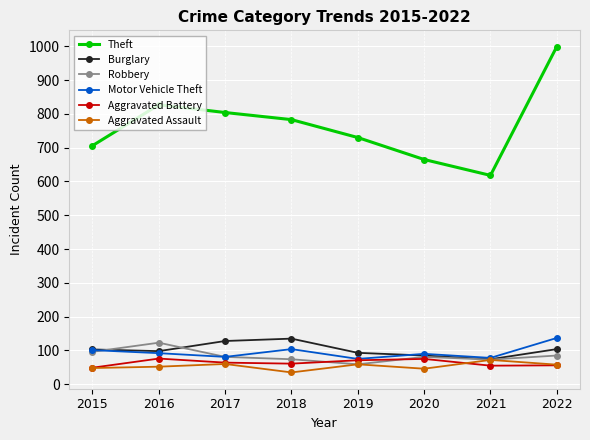

What is the total value across all series at 2020?

1042